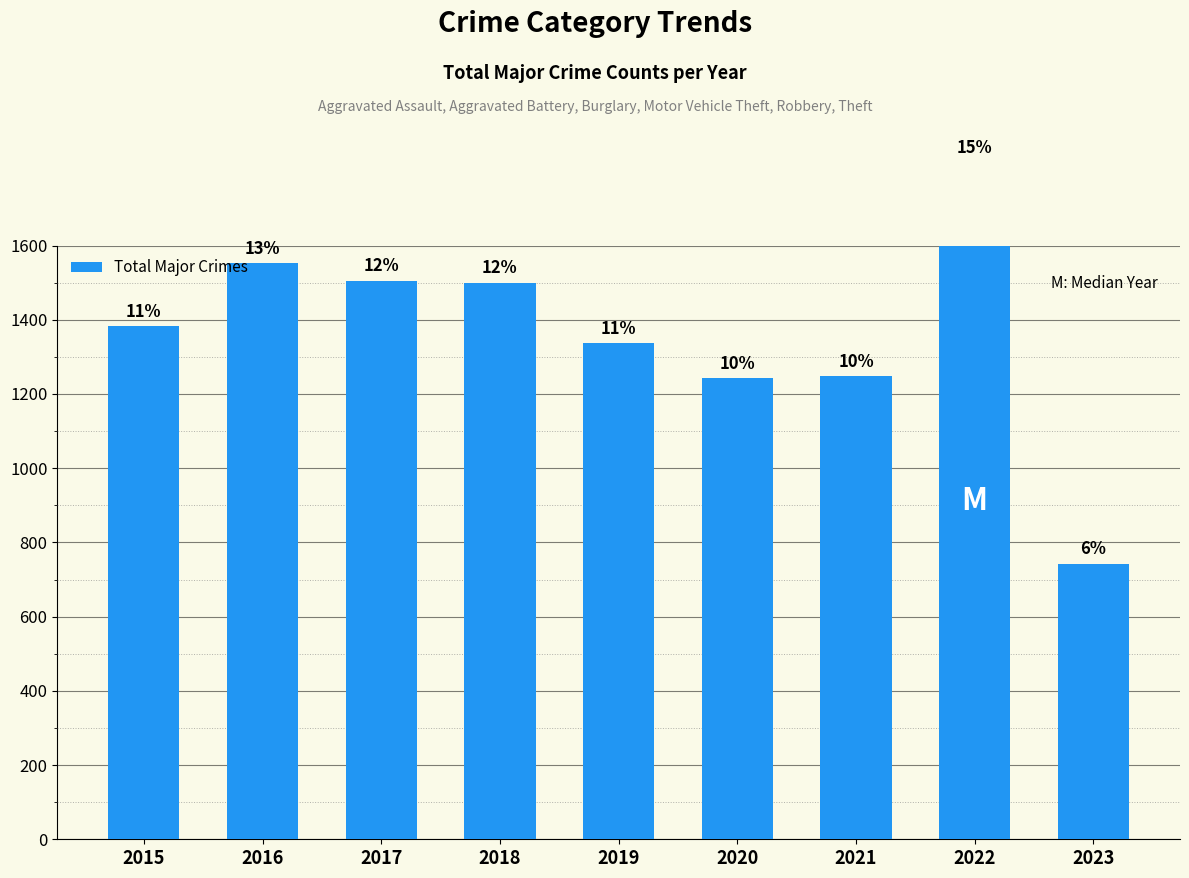

Count the number of data series in this chart.

1